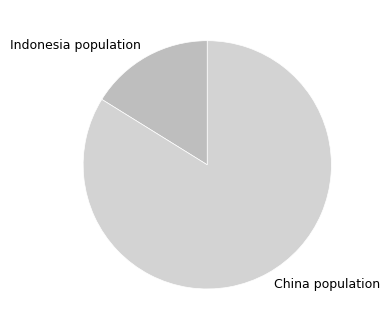

Which slice is the largest?

China population